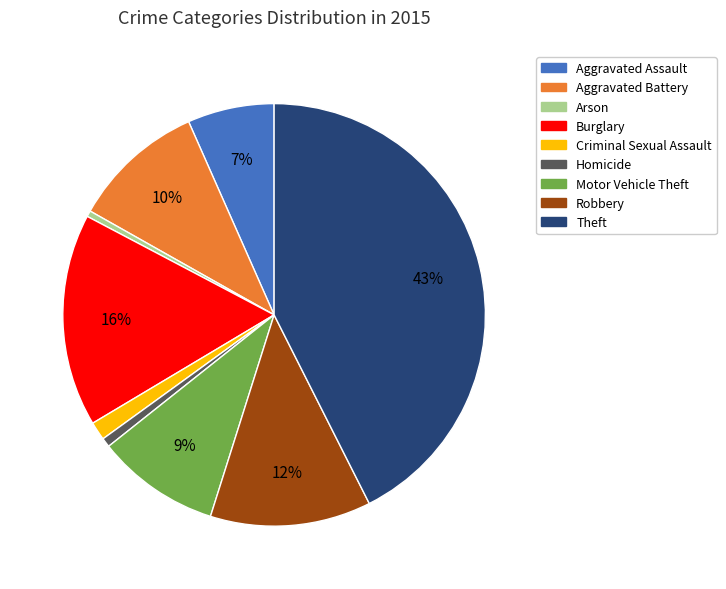

How many segments does this pie chart have?

9